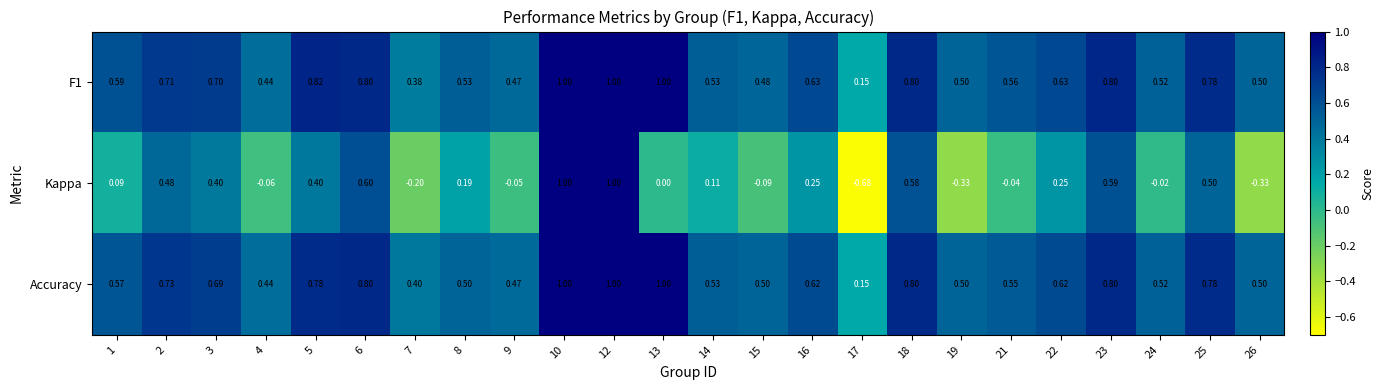

Which series changed the most between 5 and 9?

Kappa